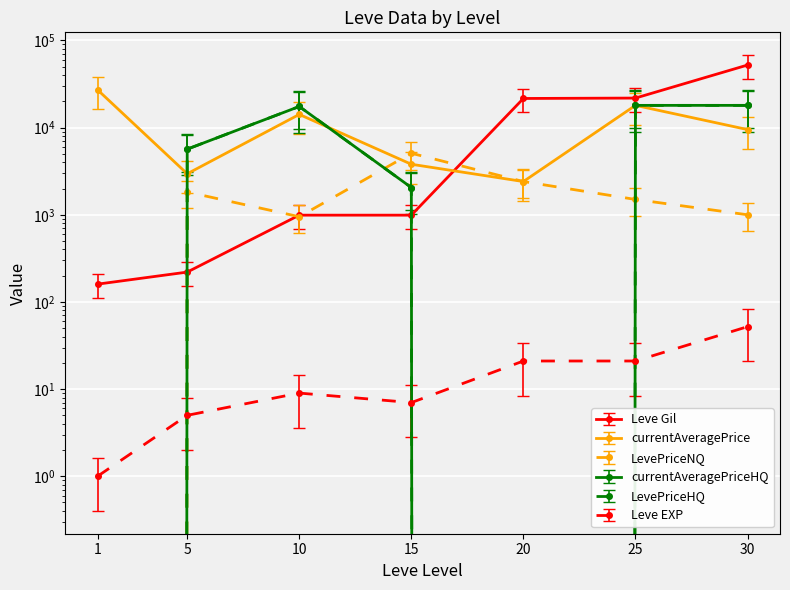

True or false: Leve Gil has more than 1 interior local peaks.

False